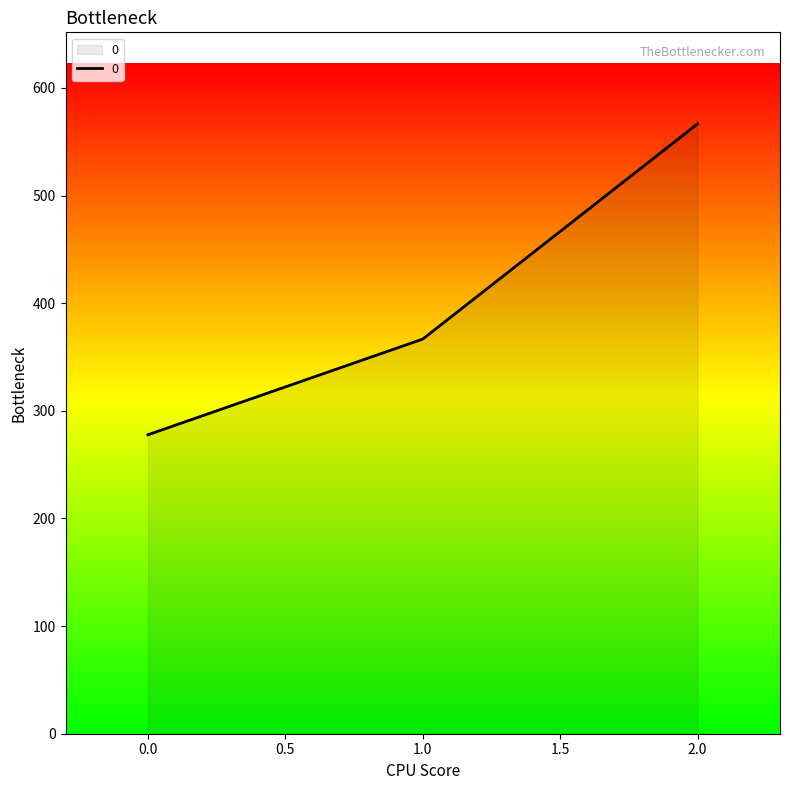

What is the greatest value displayed?

566.7